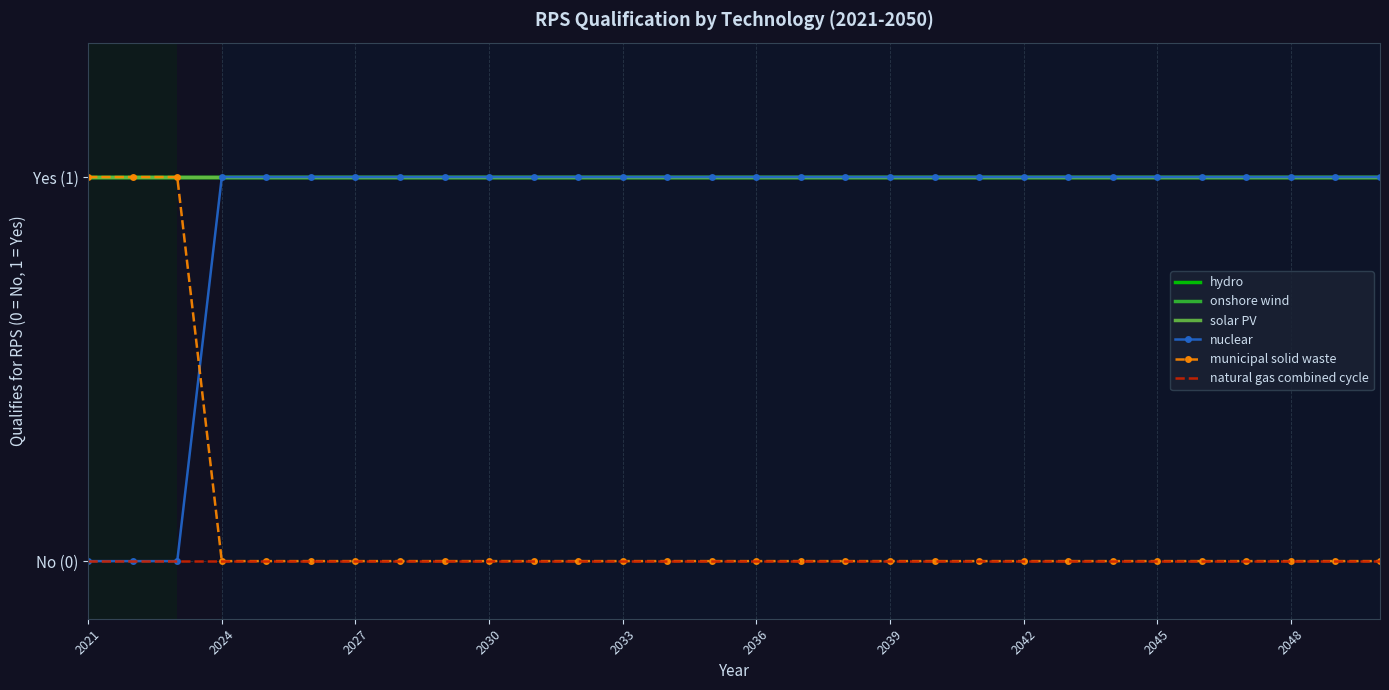

True or false: hydro and solar PV intersect in this chart.

False